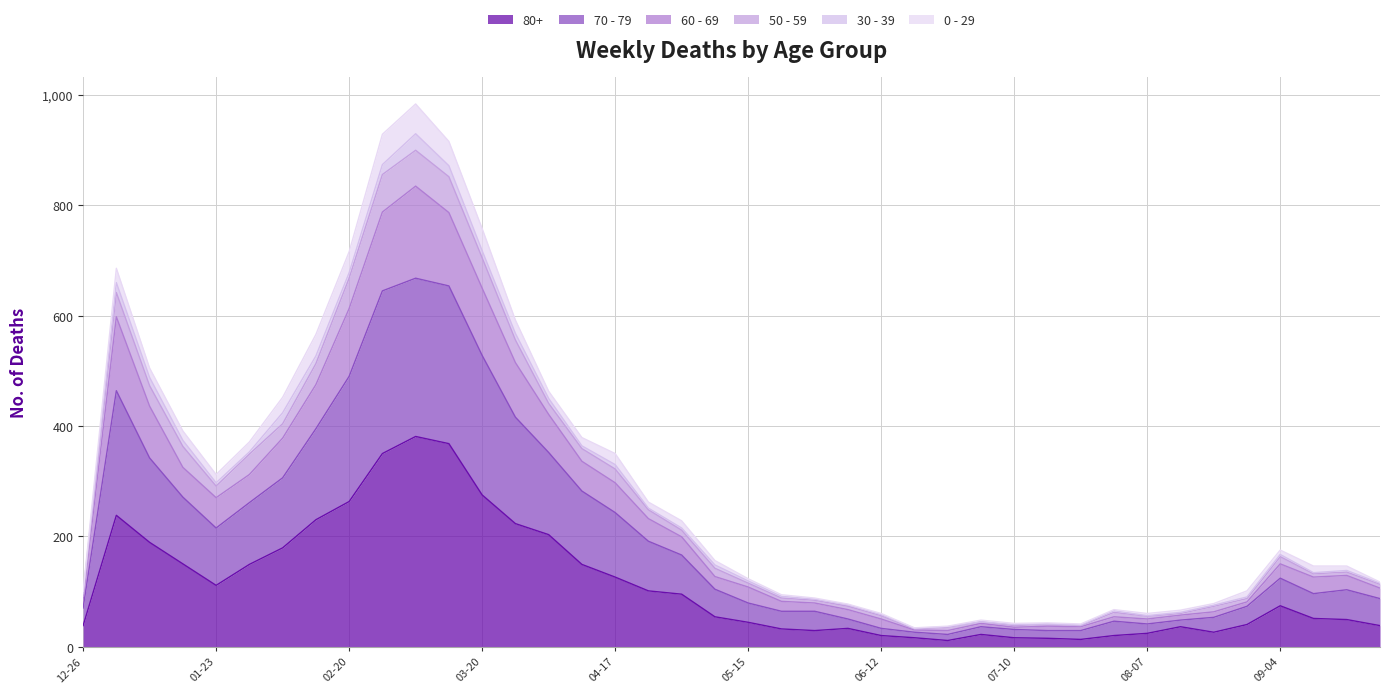

How many lines are shown in the chart?

6